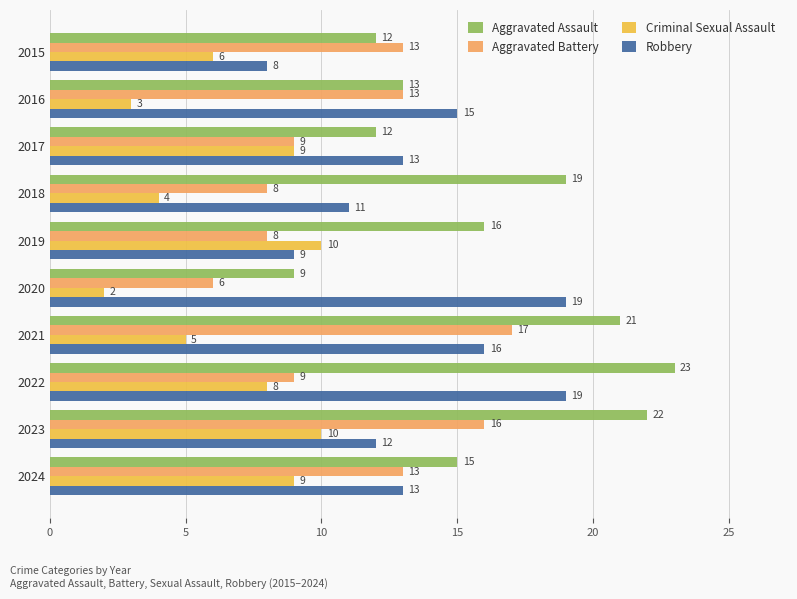

The Aggravated Assault series shows 15 at 2024. True or false?

True